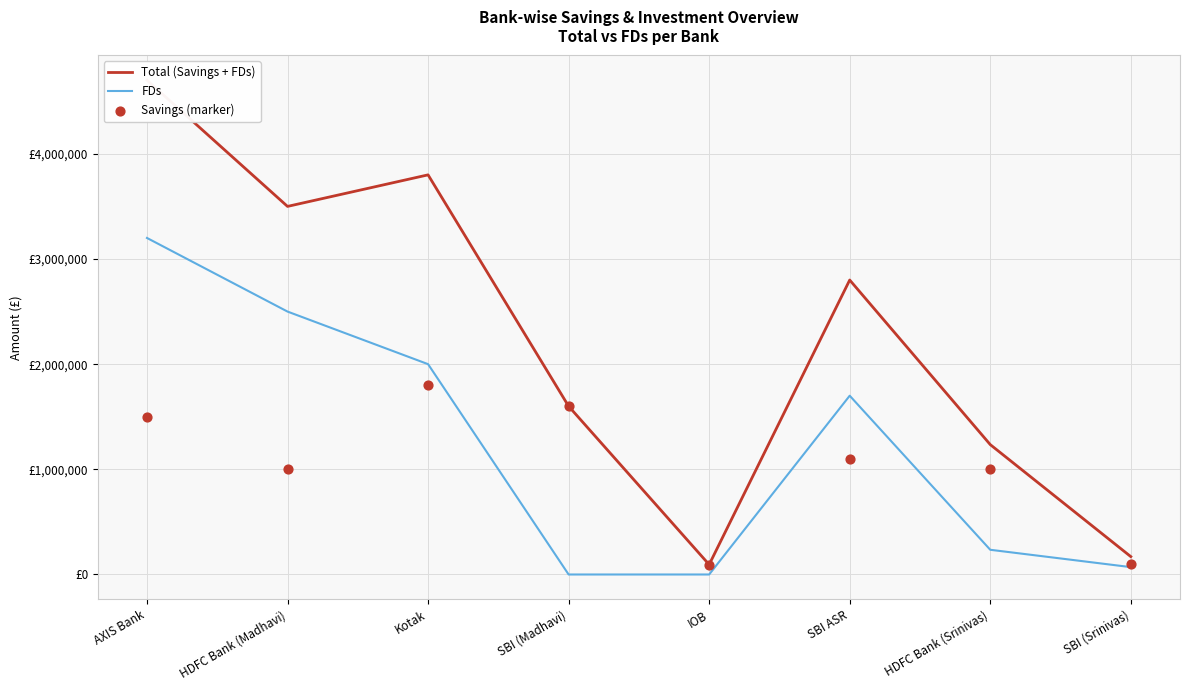

Is the value of FDs at IOB greater than the value of Total (Savings + FDs) at HDFC Bank (Madhavi)?

No